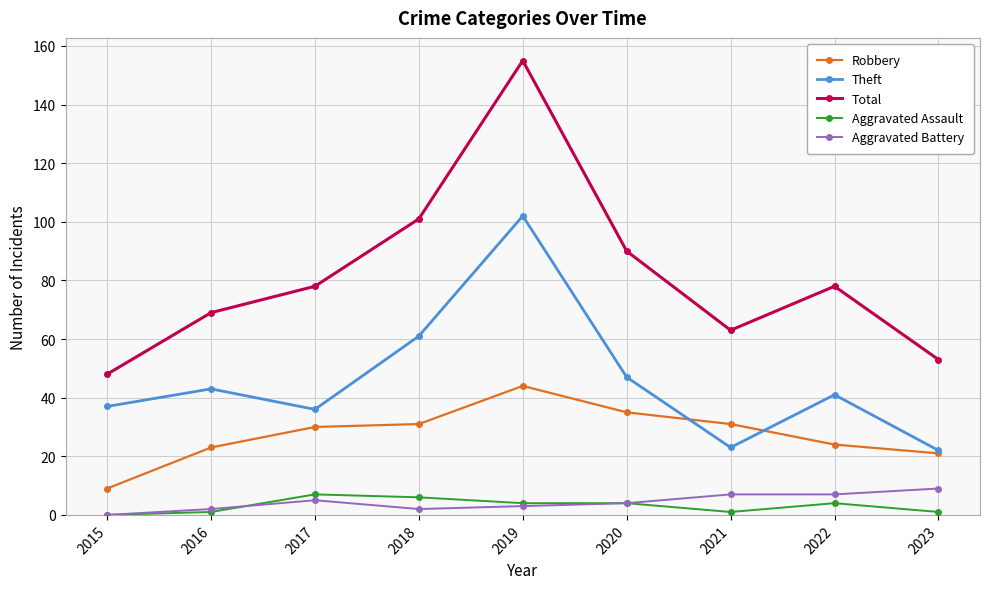

True or false: Theft and Robbery intersect in this chart.

True